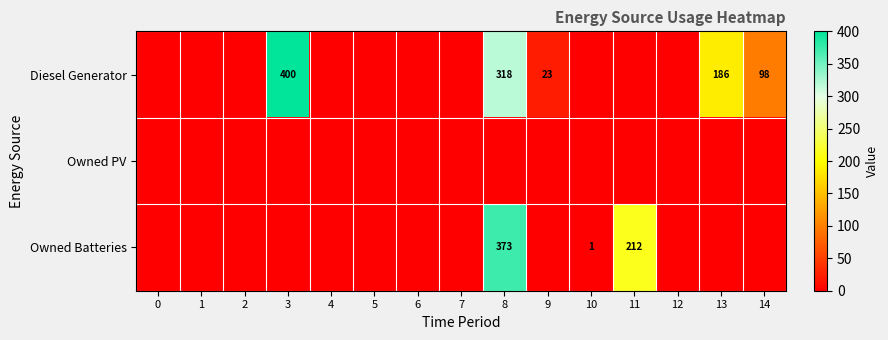

How many series are shown in this chart?

3